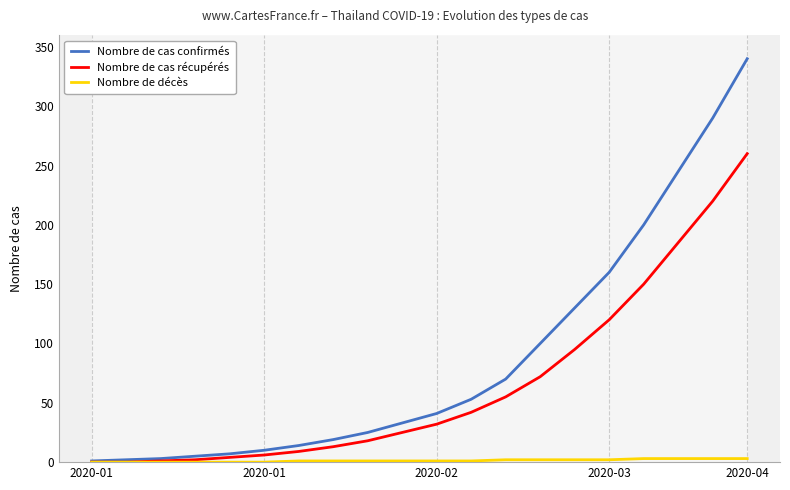

What are all the series names shown in the legend?

Nombre de cas confirmés, Nombre de cas récupérés, Nombre de décès